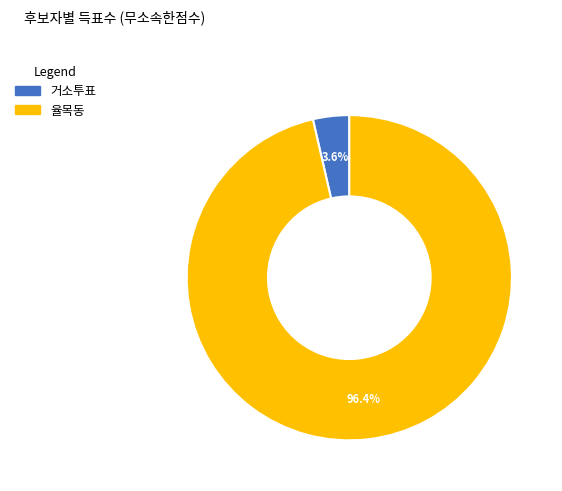

Rank the categories by value from highest to lowest.

율목동, 거소투표